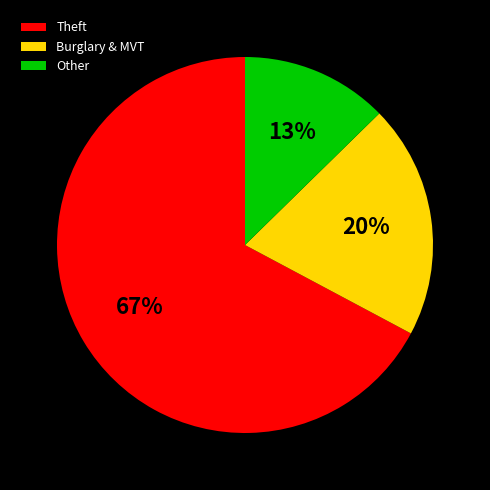

To the nearest percent, what is the difference between the Burglary & MVT and Theft slice percentages?

47%